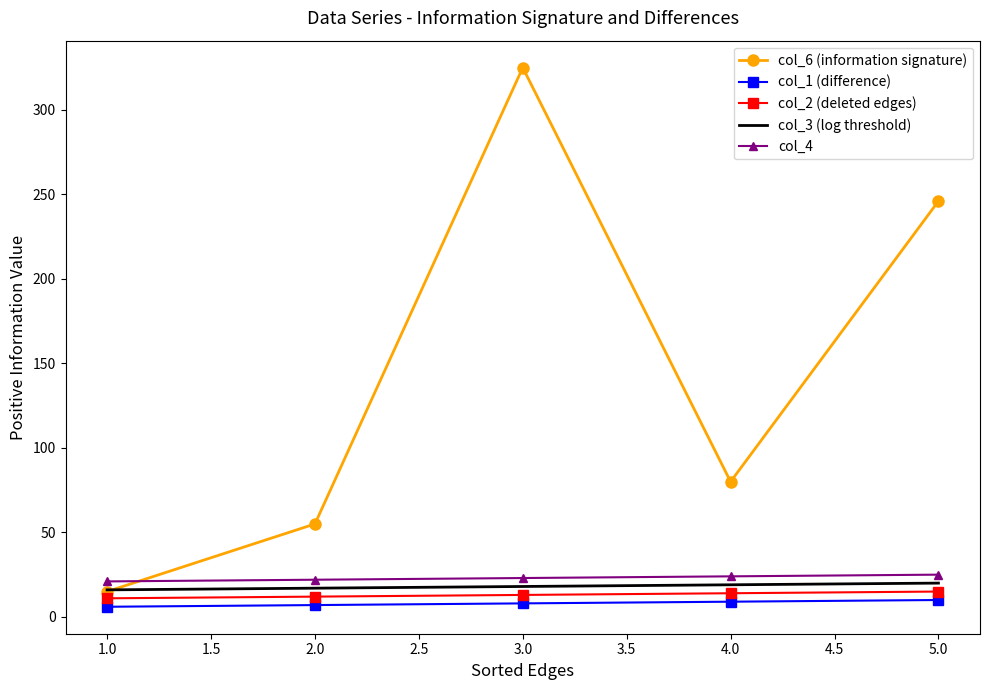

The value of col_6 (information signature) at 4.0 is 80. True or false?

True